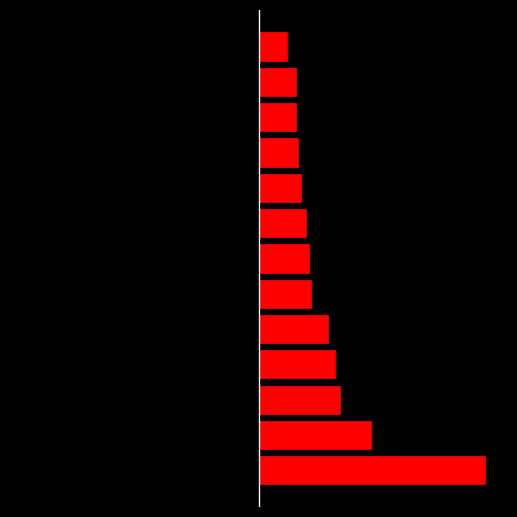

Reading right to left, transcribe all the data shown in this chart.

0.2	0.2	0.2	0.2	0.3	0.3	0.3	0.3	0.4	0.5	0.5	0.7	1.4